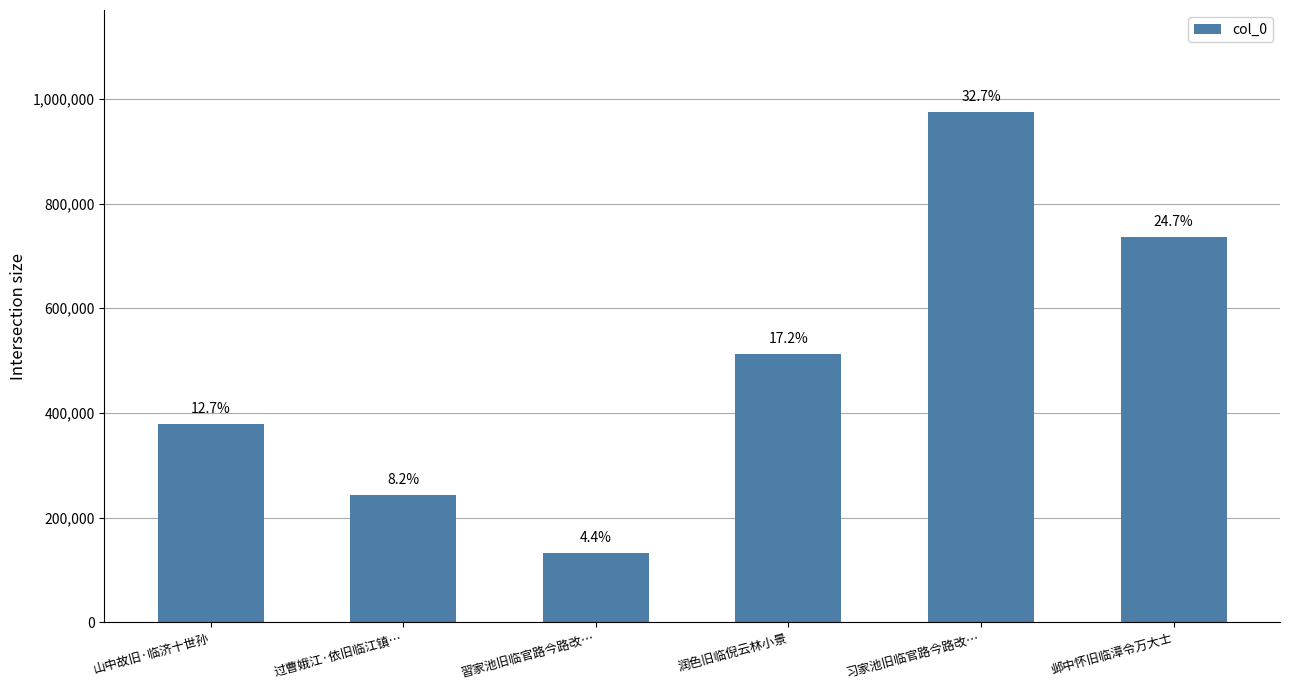

What is the ratio of the value at 习家池旧临官路今路改… to the value at 润色旧临倪云林小景?

1.9